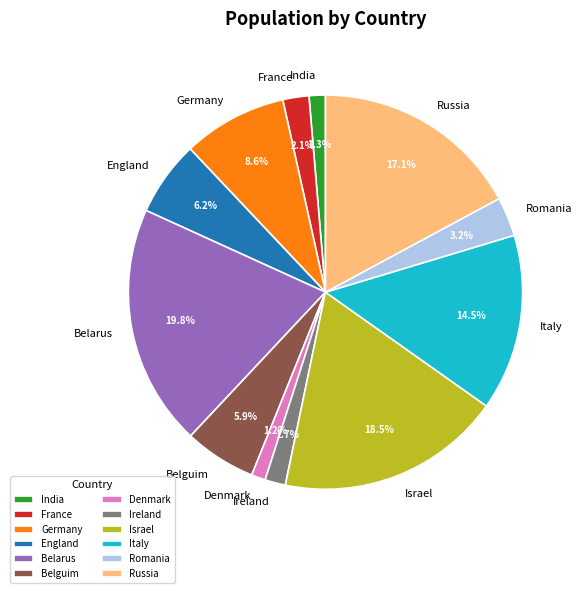

Count the number of slices in the pie.

12